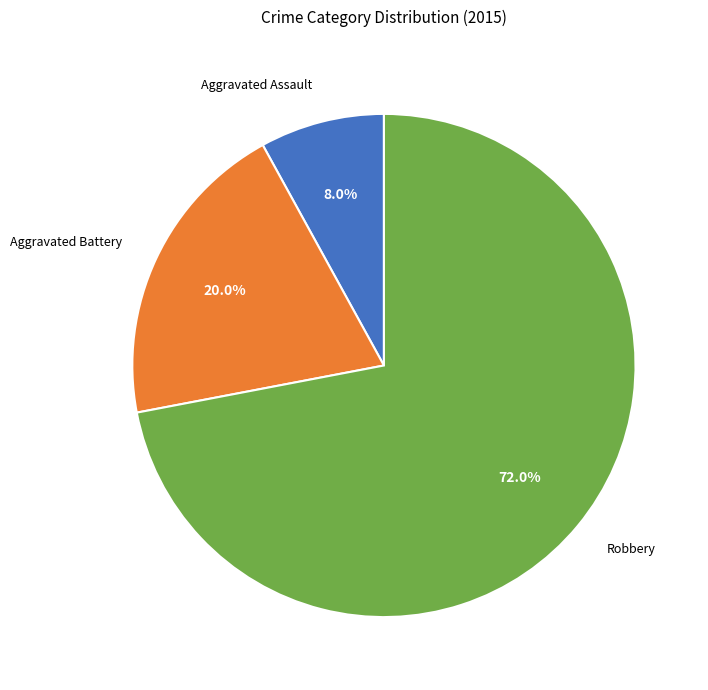

Does any single category account for the majority?

Yes